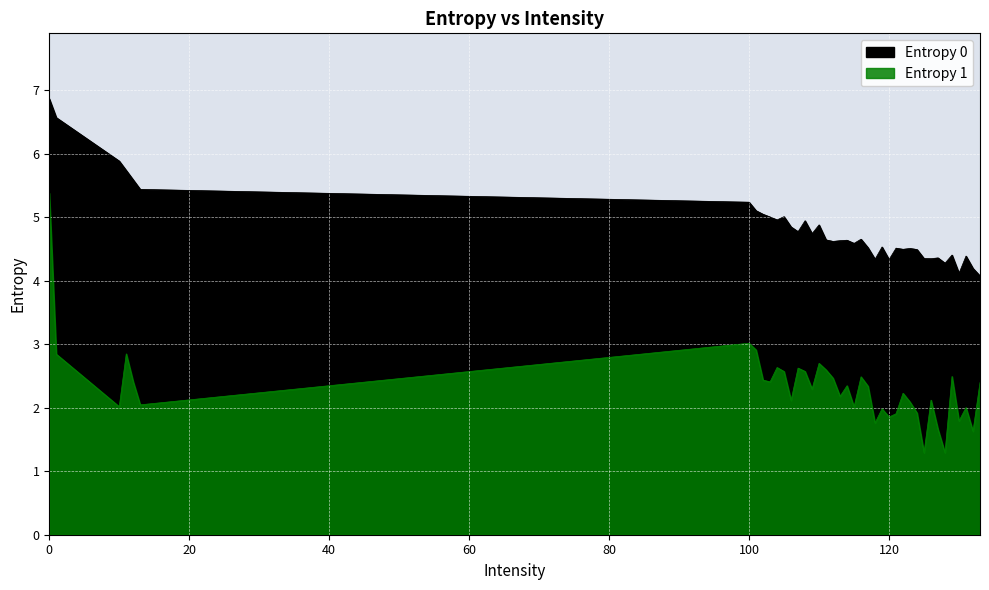

Reading left to right, list all the values displayed in this chart.

Entropy 0: 6.9	6.6	5.9	5.7	5.6	5.4	5.2	5.1	5.0	5.0	5.0	5.0	4.9	4.8	4.9	4.7	4.9	4.6	4.6	4.6	4.6	4.6	4.7	4.5	4.3	4.5	4.3	4.5	4.5	4.5	4.5	4.4	4.3	4.4	4.3	4.4	4.1	4.4	4.2	4.1
Entropy 1: 5.4	2.8	2.0	2.8	2.4	2.0	3.0	2.9	2.4	2.4	2.6	2.6	2.1	2.6	2.6	2.3	2.7	2.6	2.5	2.2	2.3	2.0	2.5	2.3	1.8	2.0	1.9	1.9	2.2	2.1	1.9	1.3	2.1	1.7	1.3	2.5	1.8	2.0	1.6	2.4